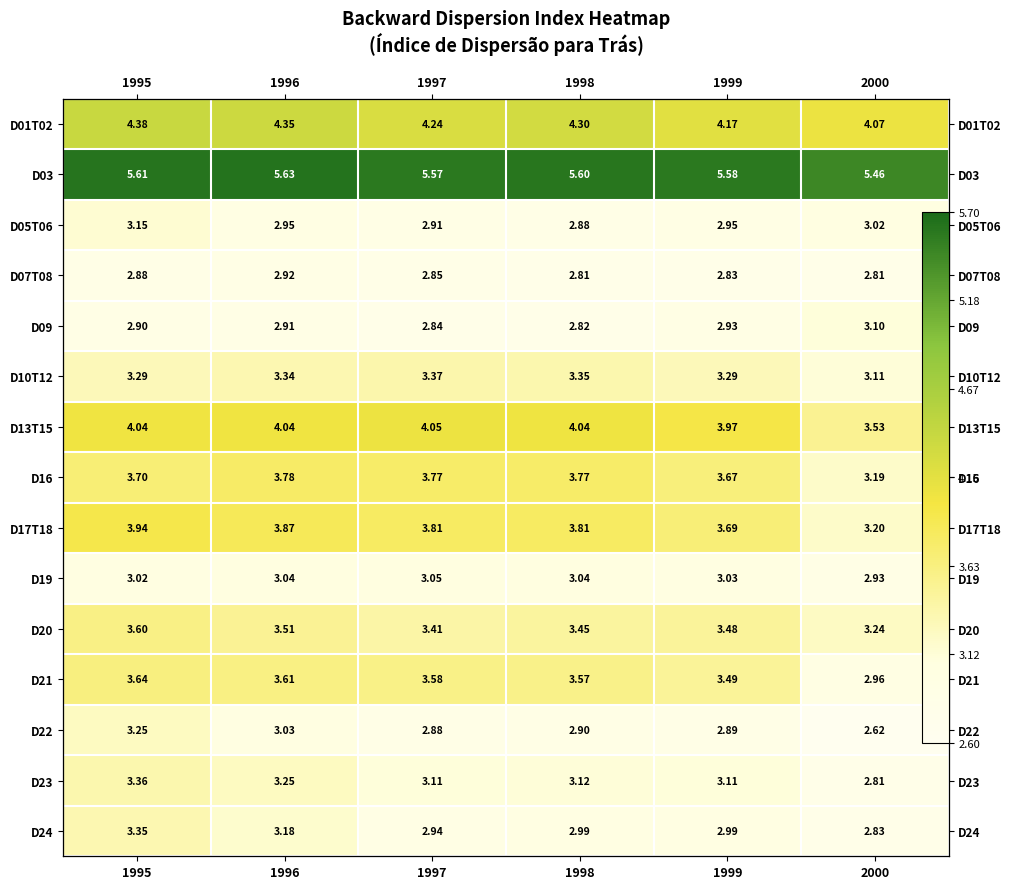

Between 1999 and 1997, which is larger?

1997